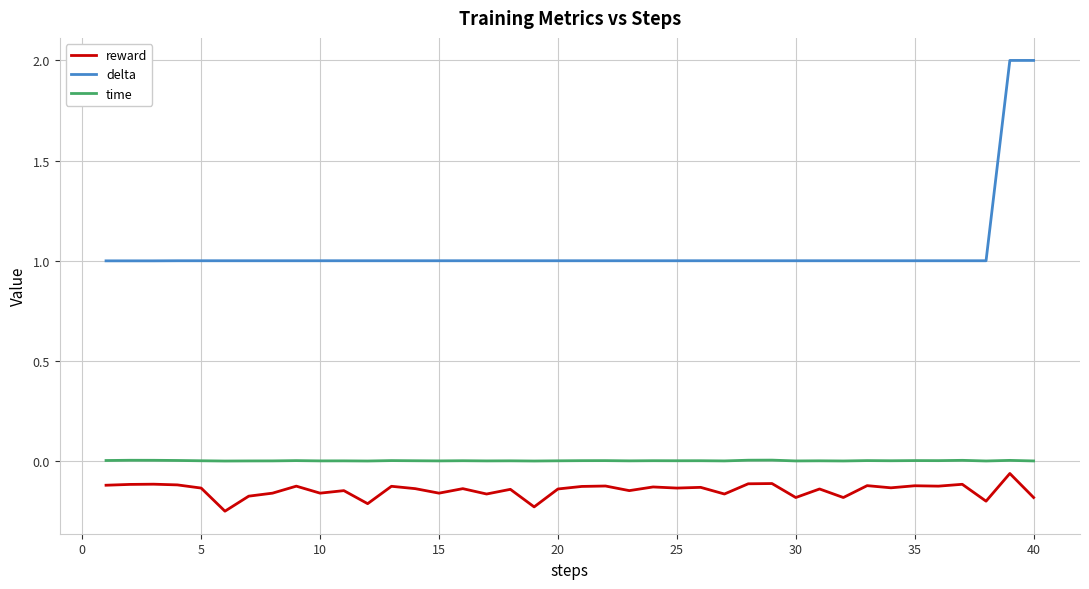

True or false: time and delta intersect in this chart.

False